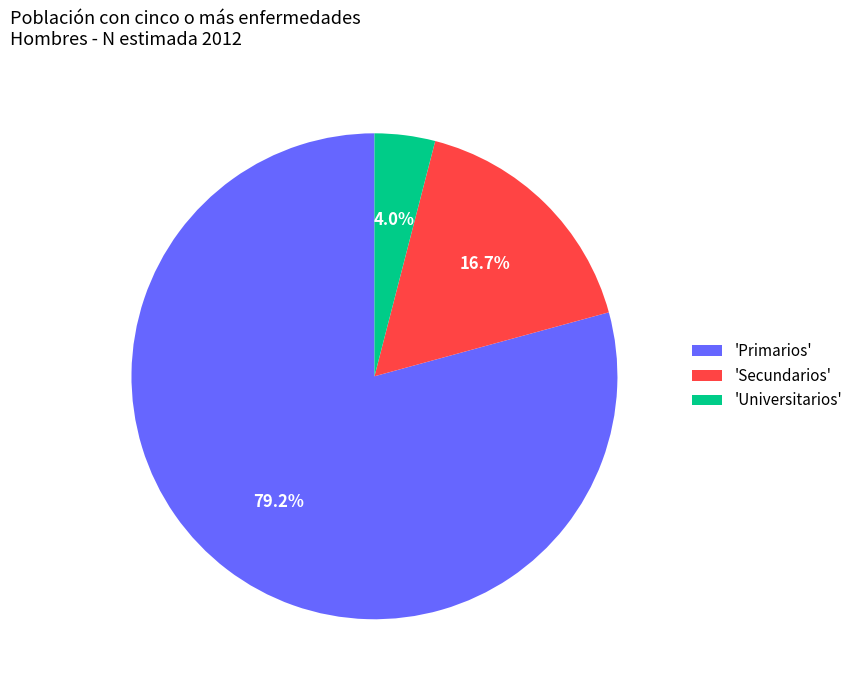

Rank the categories by value from highest to lowest.

'Primarios', 'Secundarios', 'Universitarios'